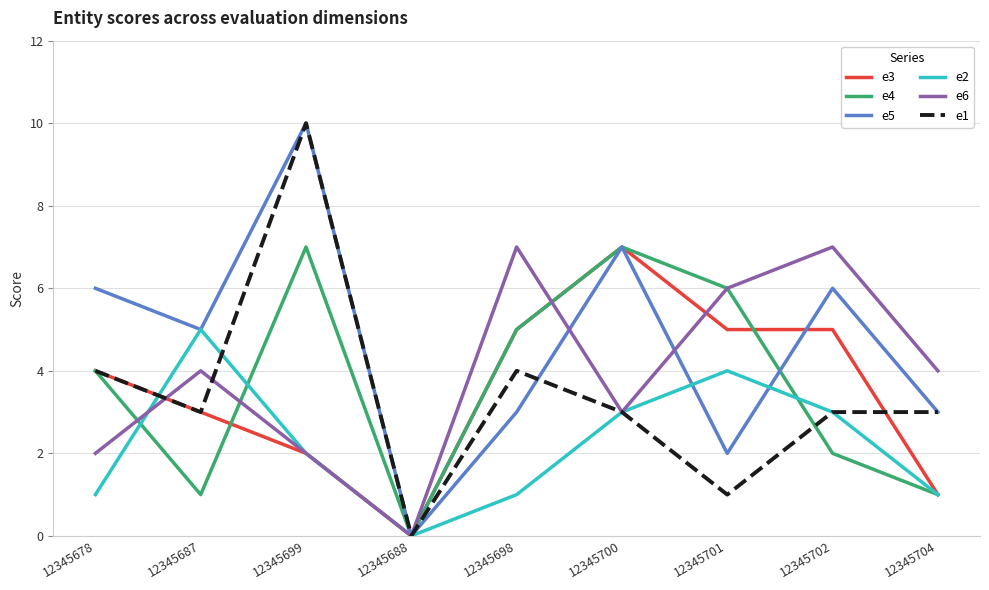

What is the sum of the e3 values at 12345698 and 12345702?

10